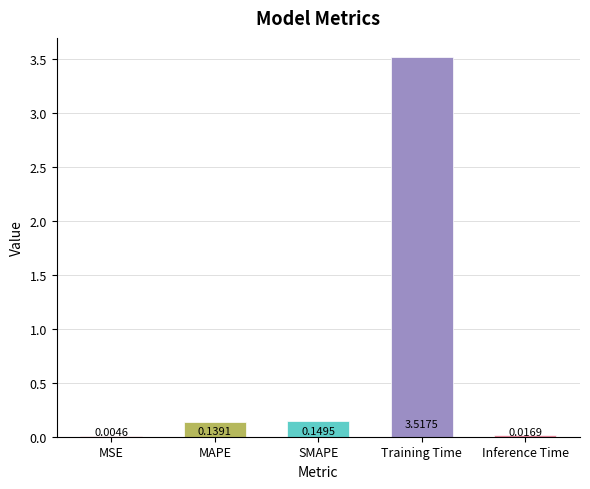

What is the sum of all values?

3.8